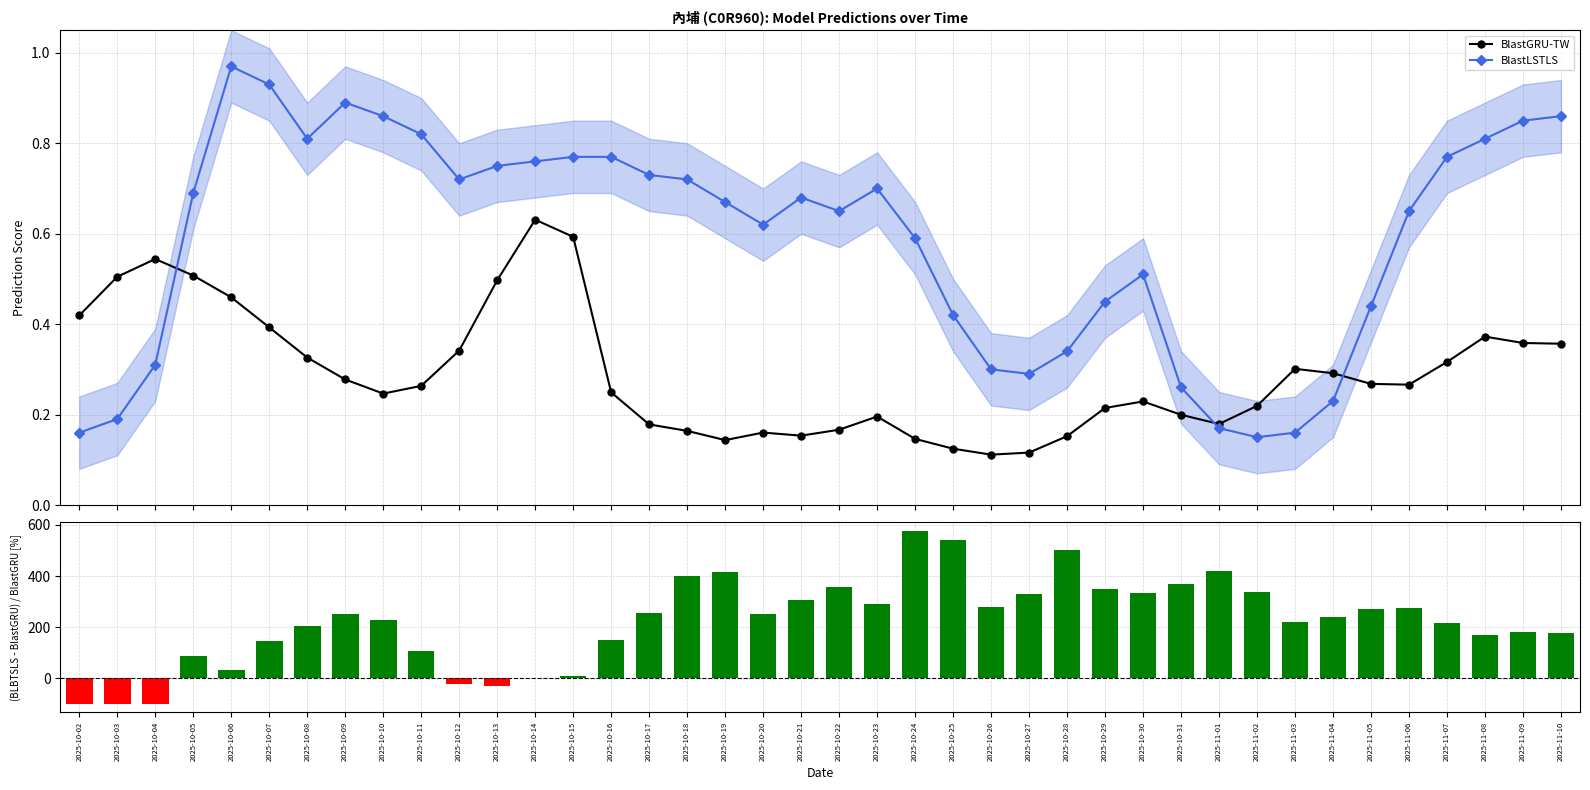

How many values in the (BLBTSLS-BlastGRU)/BlastGRU series are below 250?

20